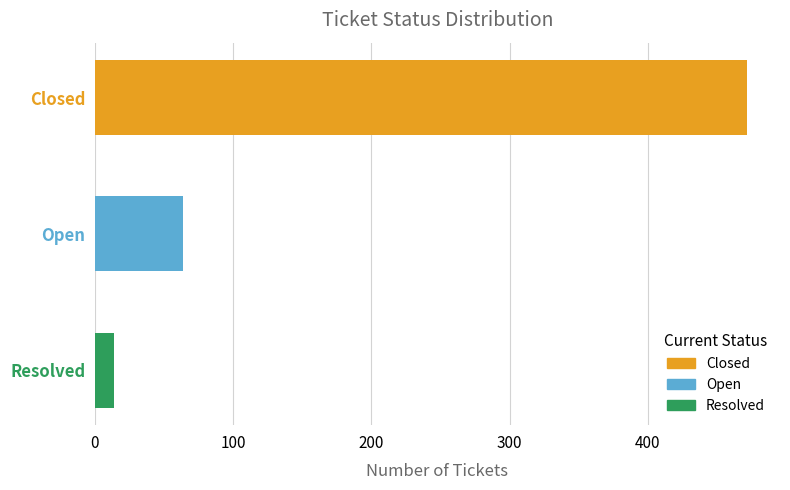

What is the difference between the values at Closed and Open?

408